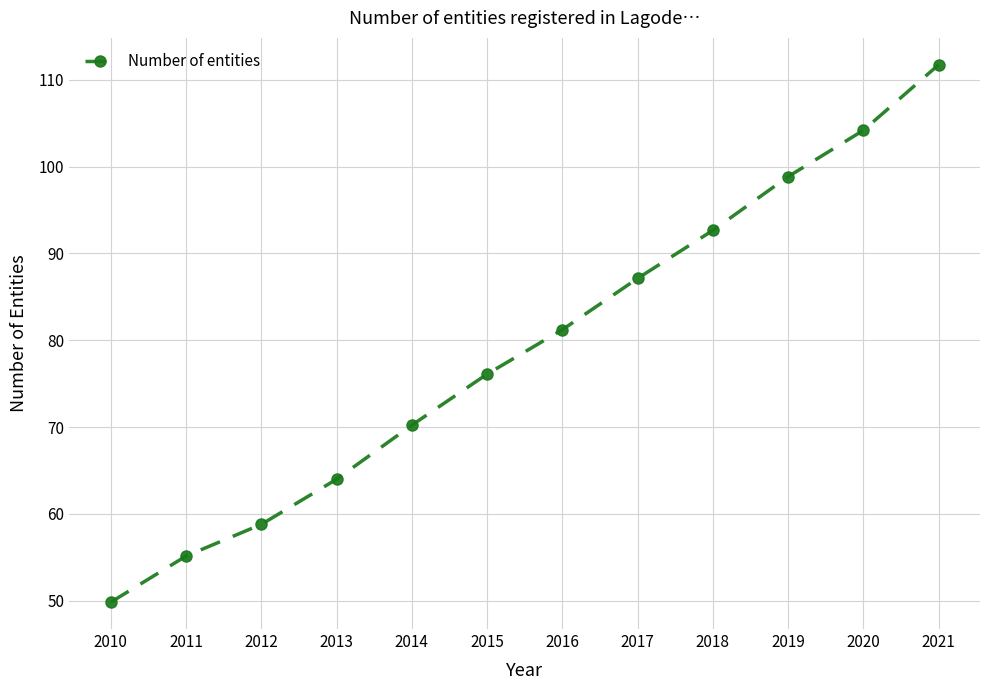

Does the chart have visible grid lines?

Yes